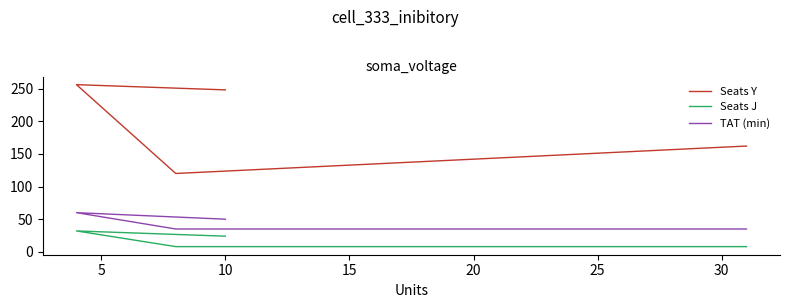

Is the value of Seats Y at 0 greater than the value of TAT (min) at 5?

Yes